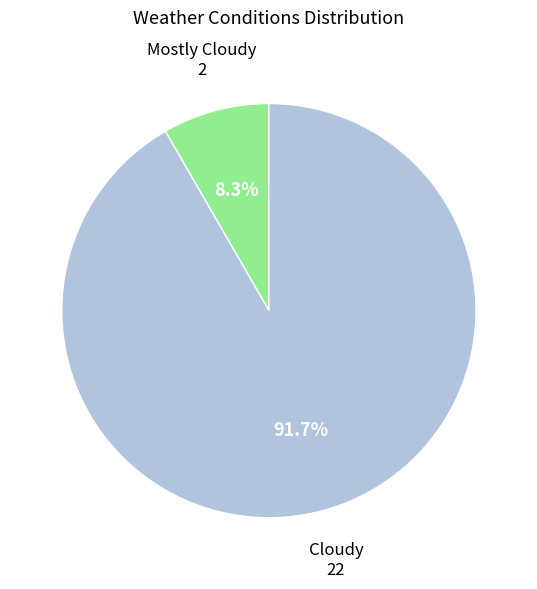

Is there any slice that represents more than half of the pie?

Yes